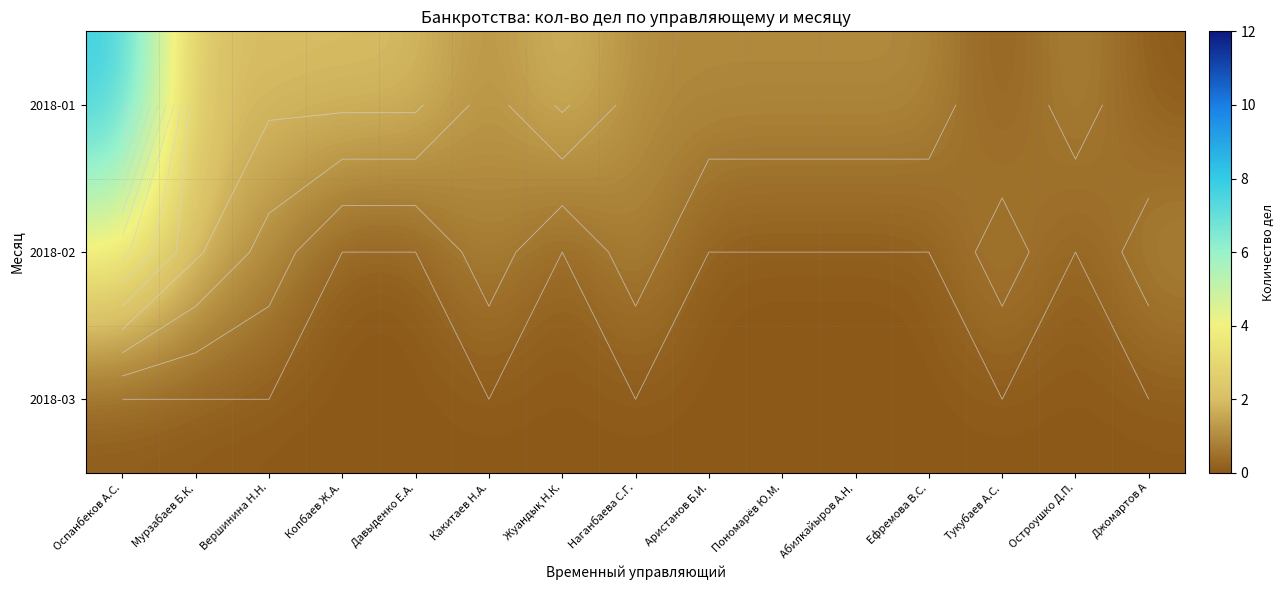

Which series has the widest spread of values?

2018-01